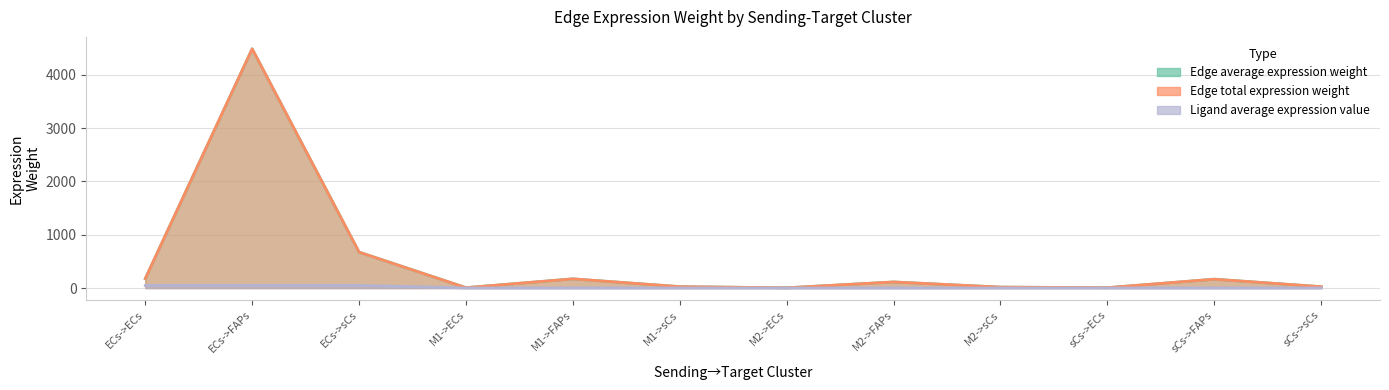

What are all the series names shown in the legend?

Edge average expression weight, Edge total expression weight, Ligand average expression value